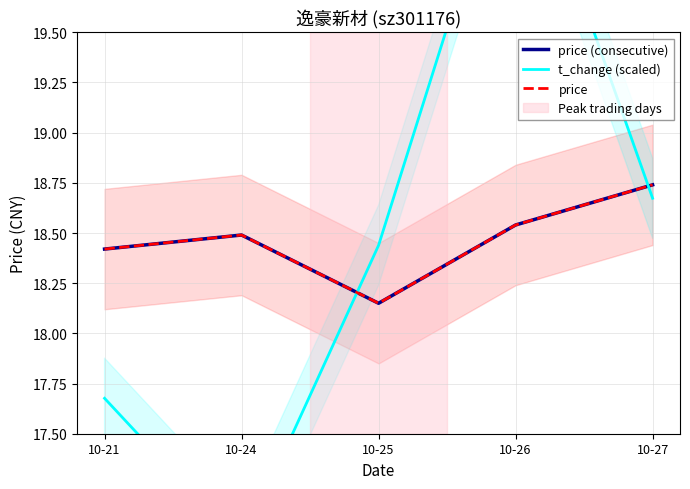

Reading right to left, transcribe all the data shown in this chart.

price (consecutive): 10-27=18.7	10-26=18.5	10-25=18.1	10-24=18.5	10-21=18.4
t_change (scaled): 10-27=18.7	10-26=20.6	10-25=18.4	10-24=16.9	10-21=17.7
price: 10-27=18.7	10-26=18.5	10-25=18.1	10-24=18.5	10-21=18.4